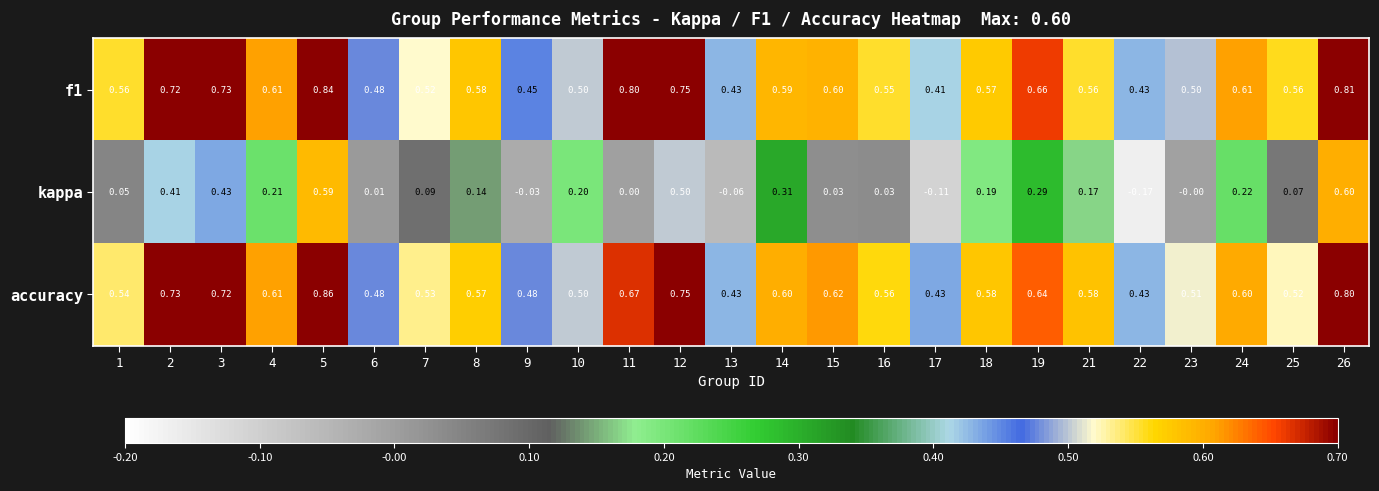

What is the difference between the highest and lowest values at 16?

0.5